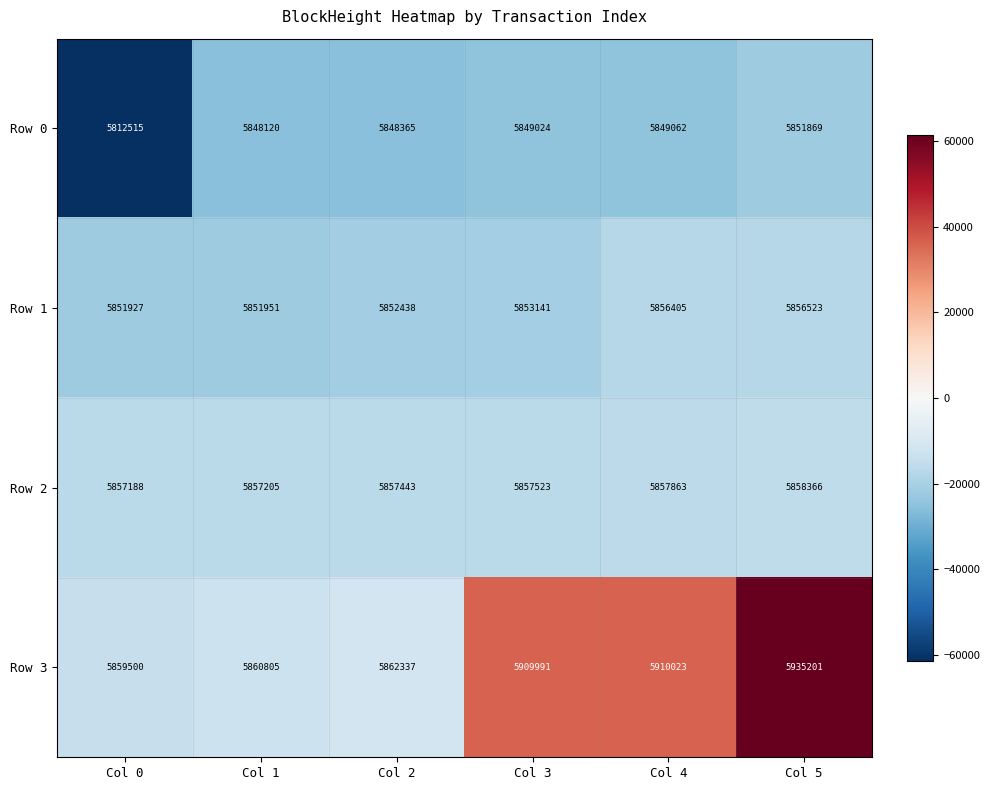

What is the smallest value displayed?

5812515